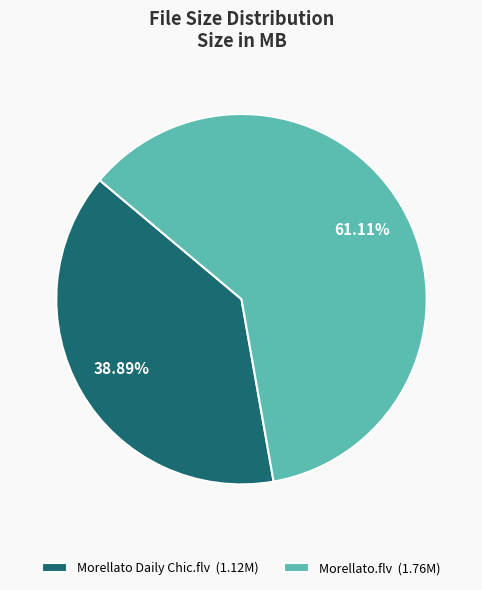

What is the smallest slice in the pie chart?

Morellato Daily Chic.flv